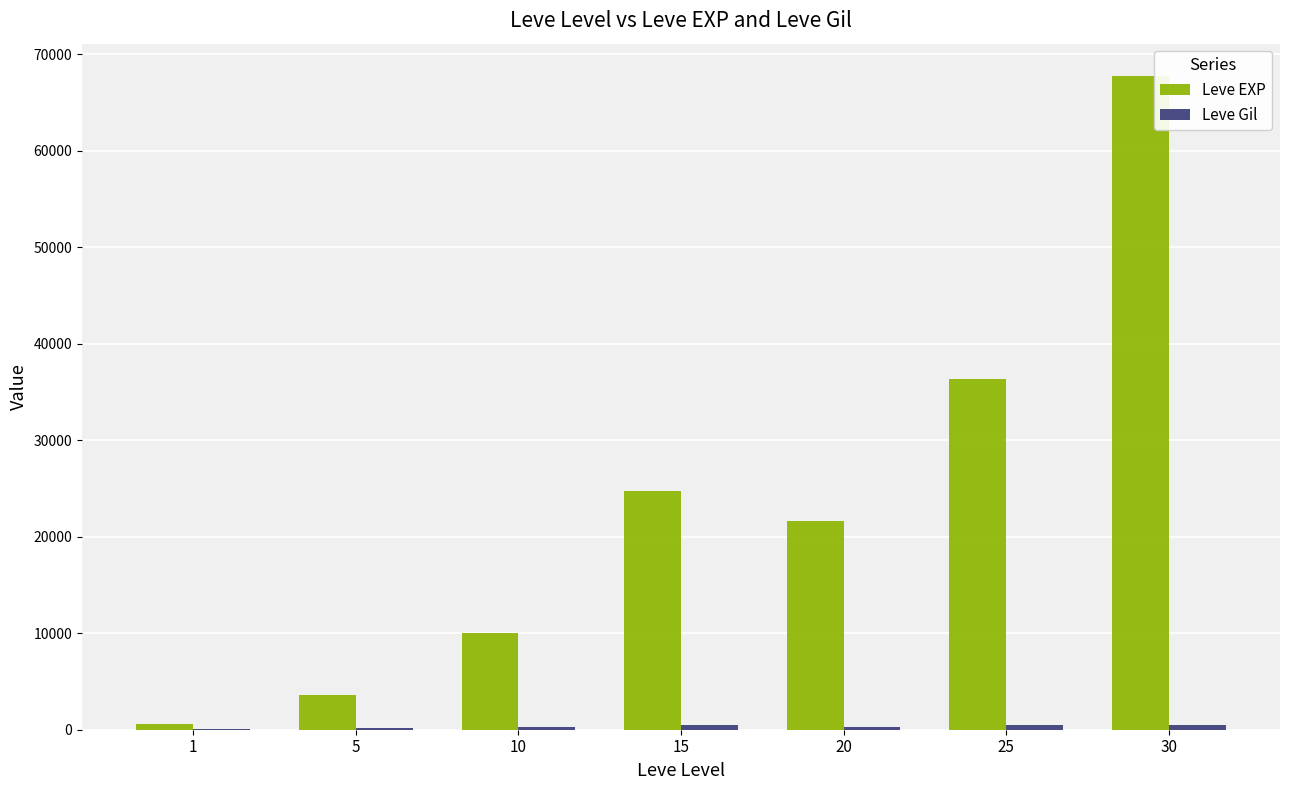

How many series are shown in this chart?

2